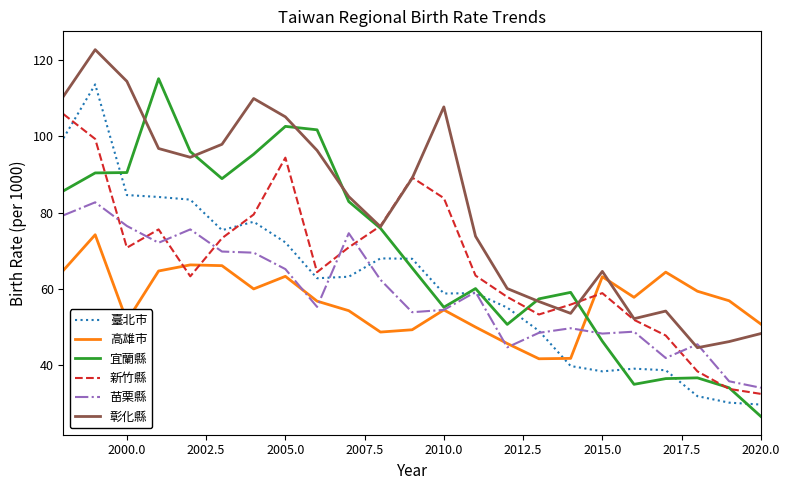

List the series in order of their peak value, lowest first.

高雄市, 苗栗縣, 新竹縣, 臺北市, 宜蘭縣, 彰化縣